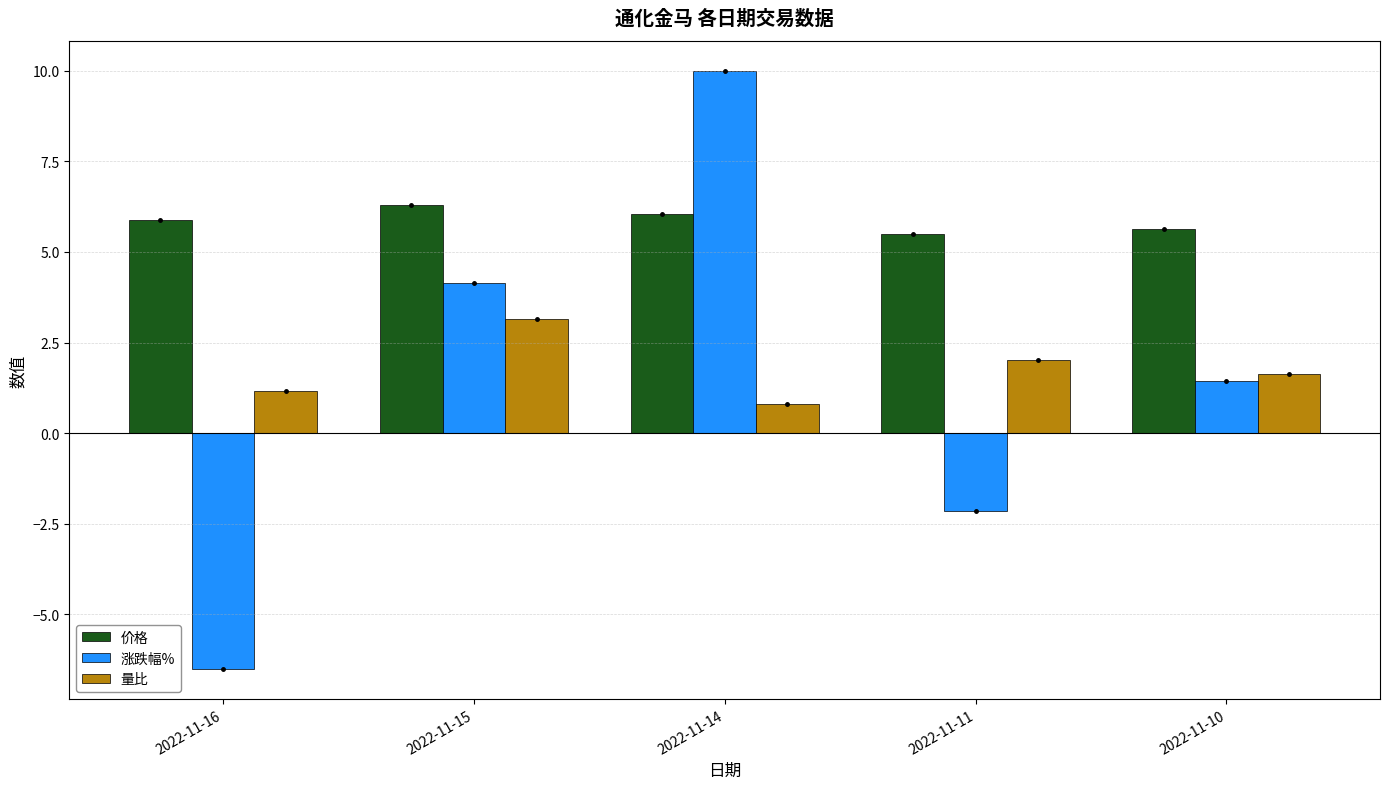

At which category does the chart reach its minimum across all series?

2022-11-16